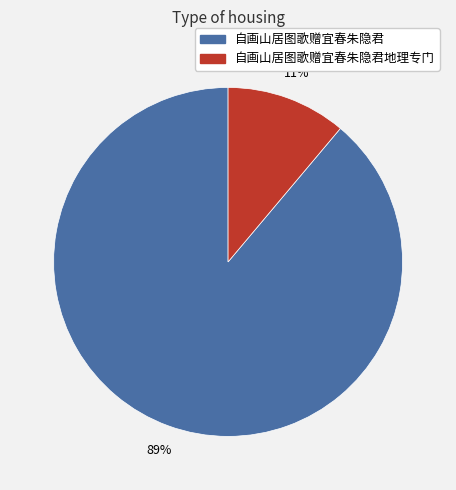

To the nearest percent, what is the difference between the largest and smallest slice percentages?

78%